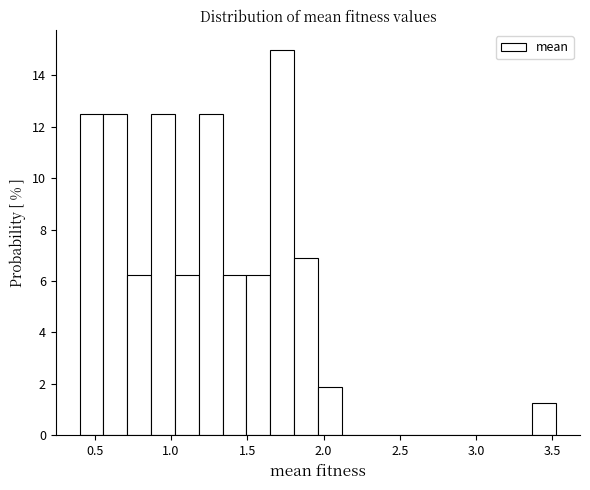

Around what value on the x-axis is the tallest bar? Give the approximate position of its centre, as read against the axis.

1.75